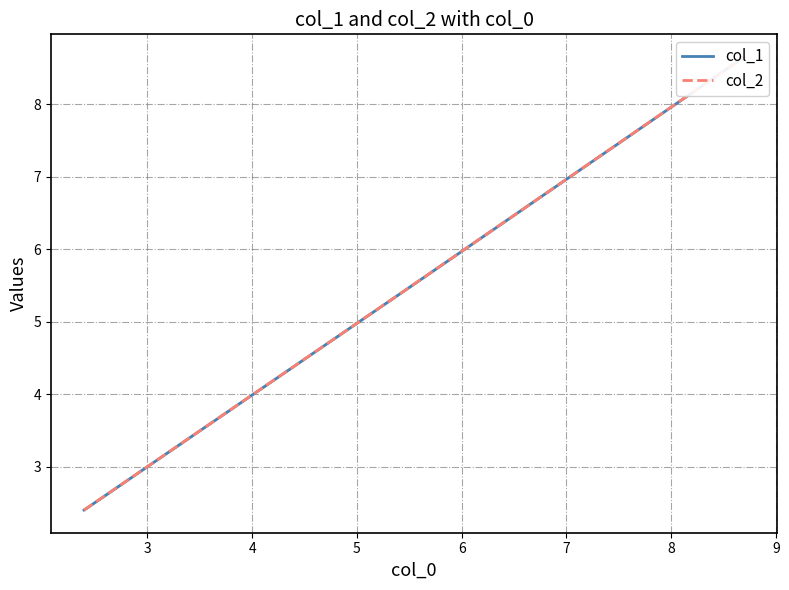

What is the minimum value for col_2?

2.4